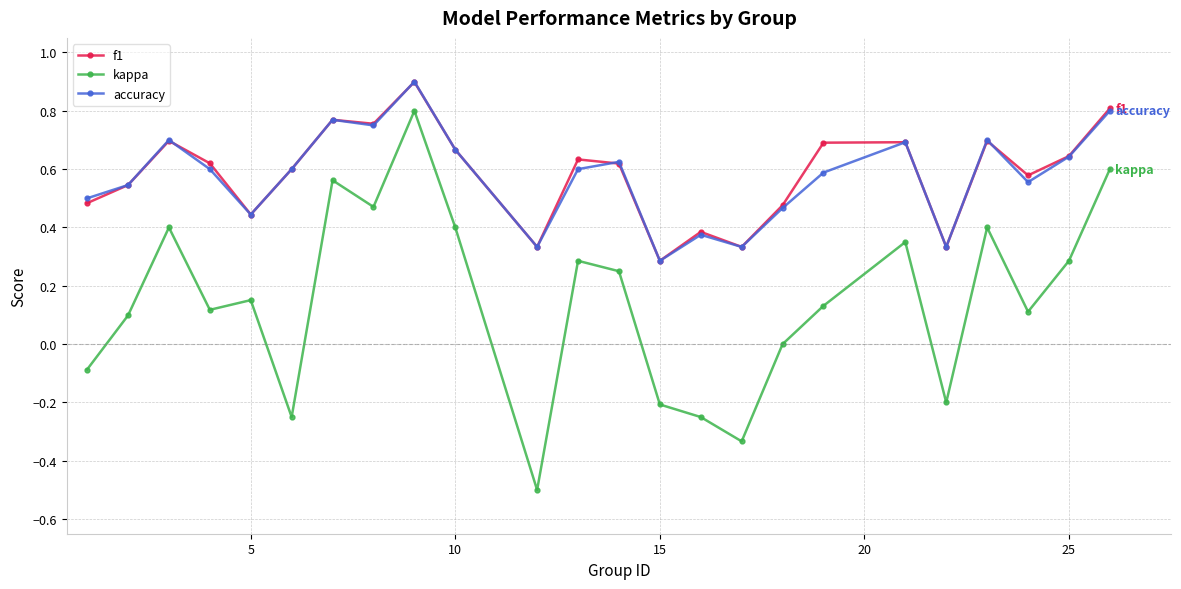

How many series are shown in this chart?

3